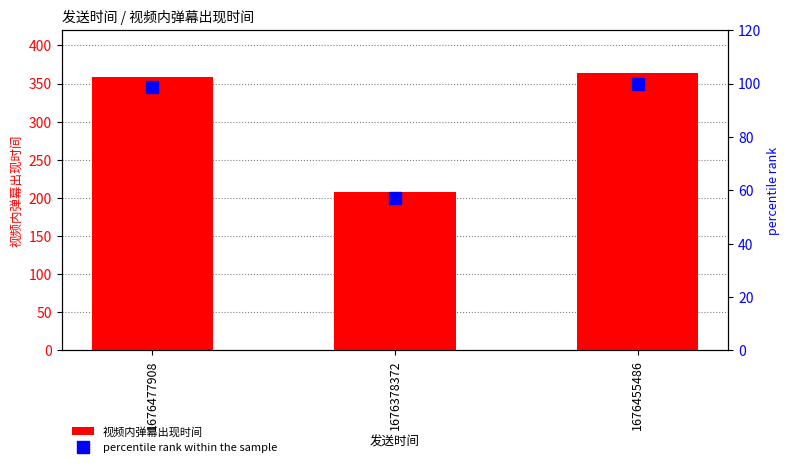

What is the label of the 1st bar from the right?

1676455486